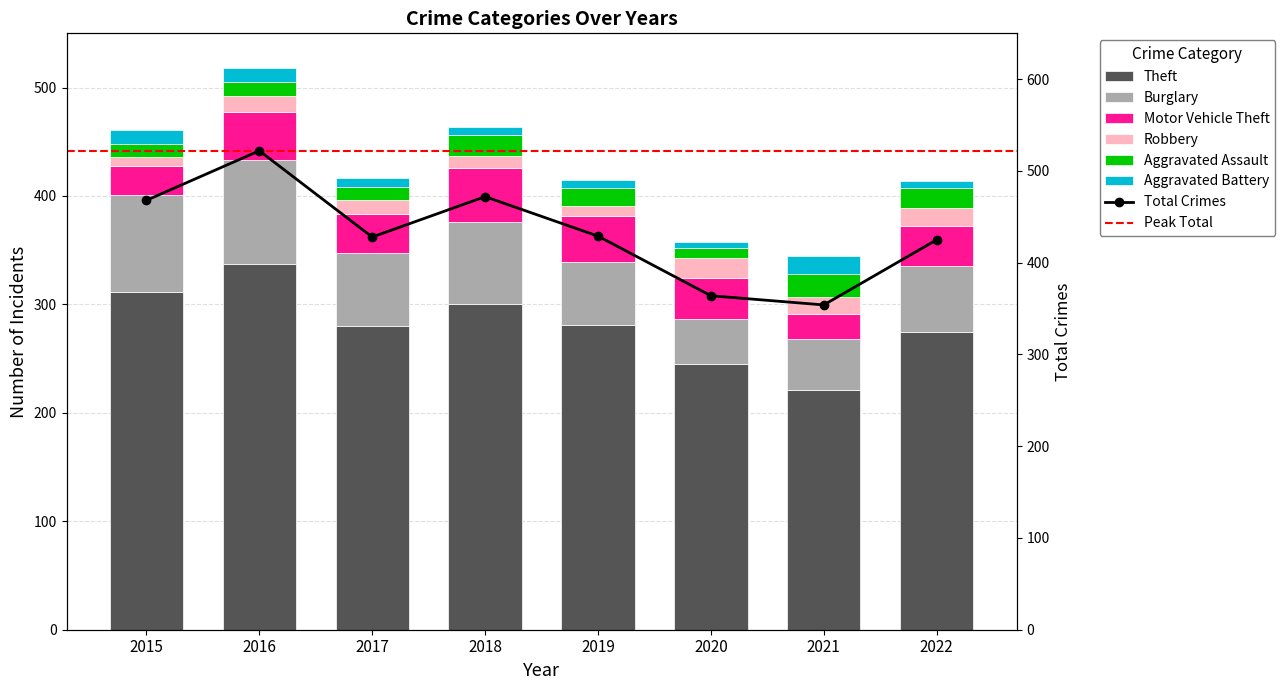

List the series in order of their peak value, lowest first.

Aggravated Battery, Robbery, Aggravated Assault, Motor Vehicle Theft, Burglary, Theft